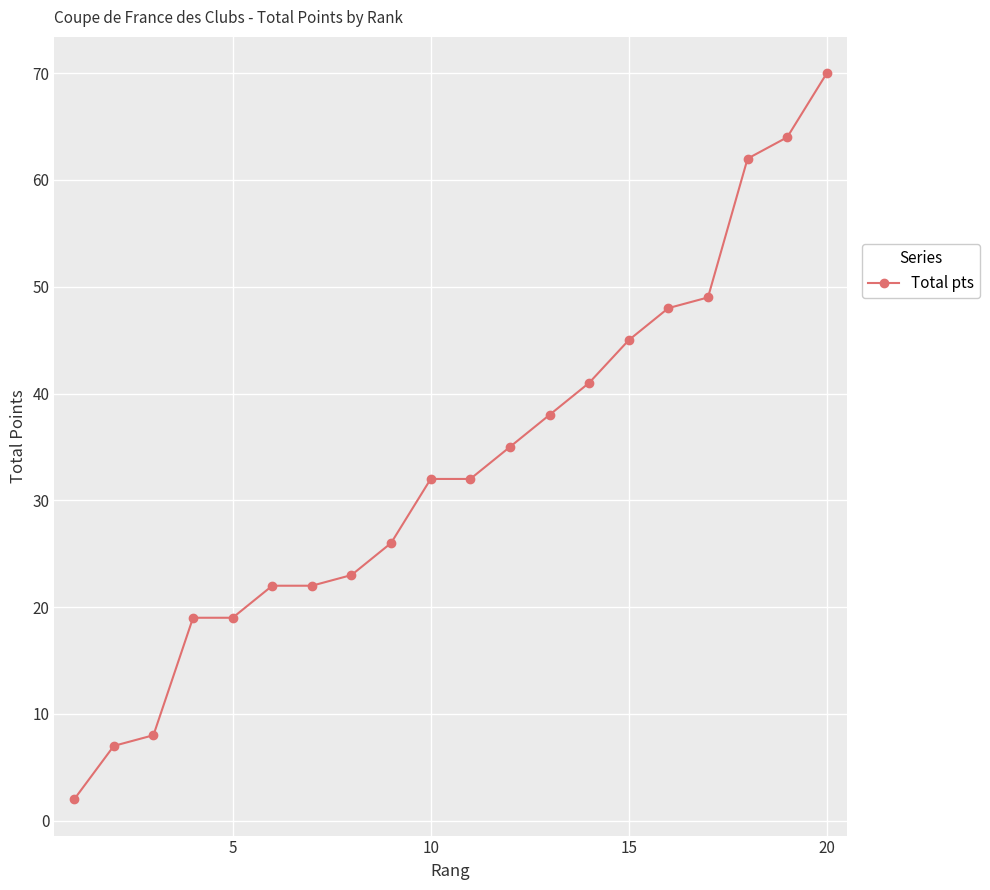

Count the number of data series in this chart.

1